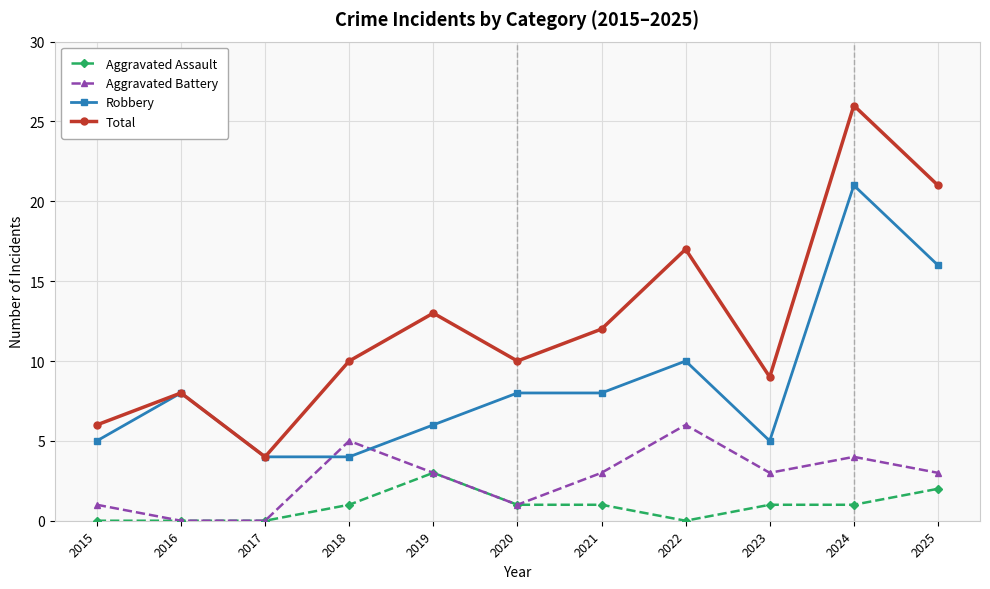

True or false: Robbery and Aggravated Assault cross at least once.

False